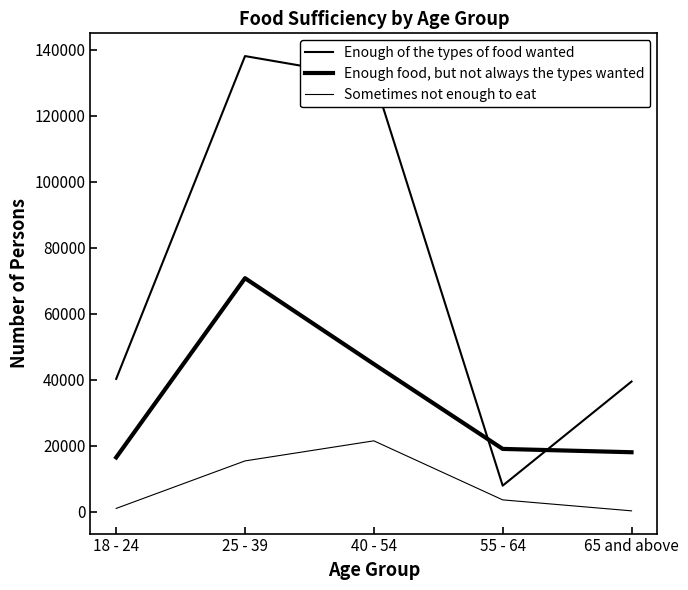

Is this an area chart (filled region under the line)?

No